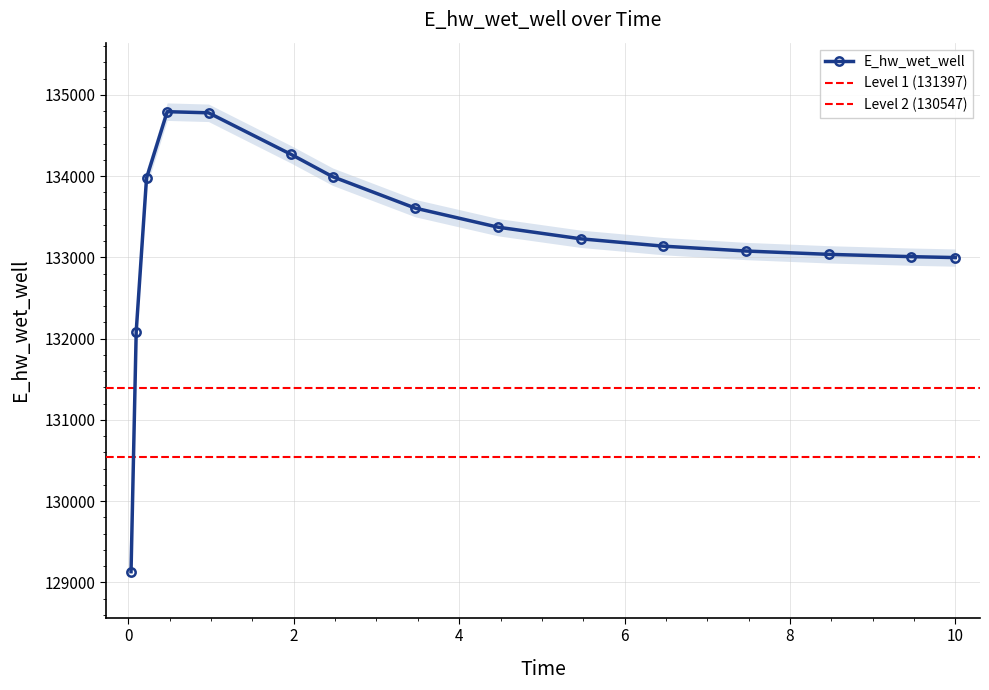

Where does the data first go above 133229?

0.21875